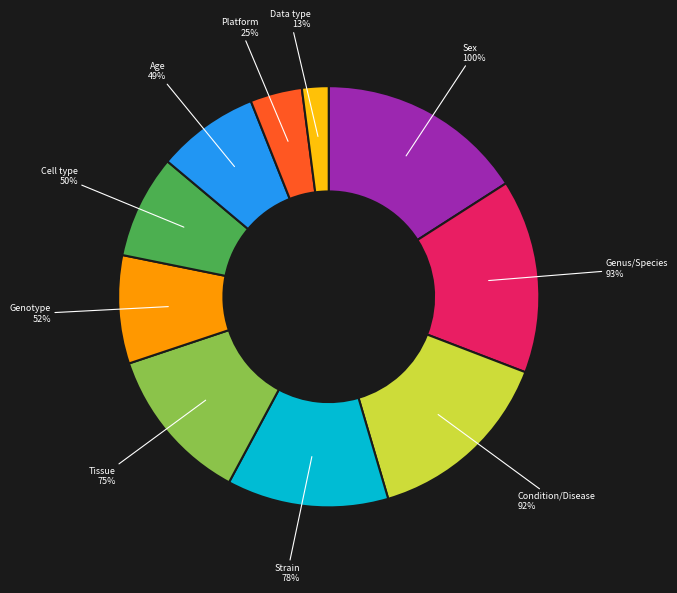

To the nearest percent, what is the average slice percentage?

10%